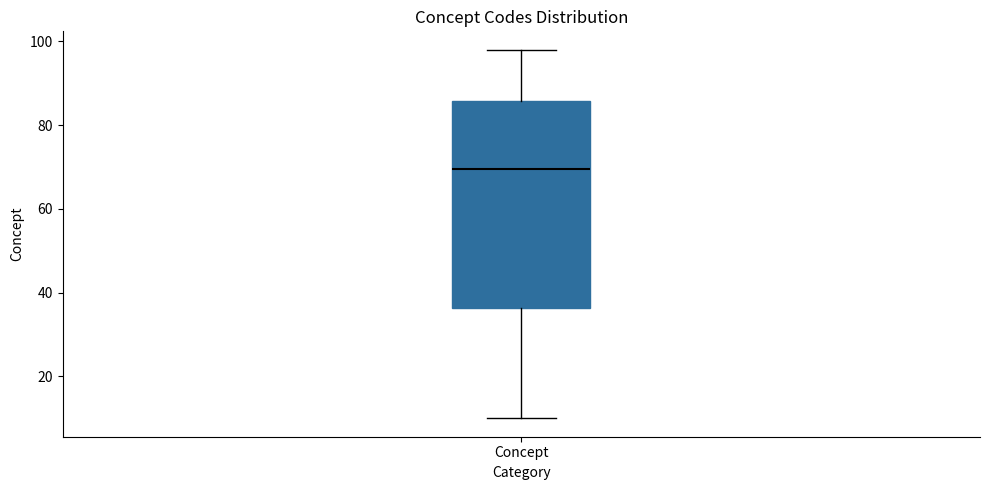

Transcribe this box plot: give where the median line is, the range the box spans, and where the two whiskers end, as read against the y-axis. The values are not printed on the chart, so give them approximately, as read against the axis.

median 70, box 36 to 86, whiskers 10 to 98